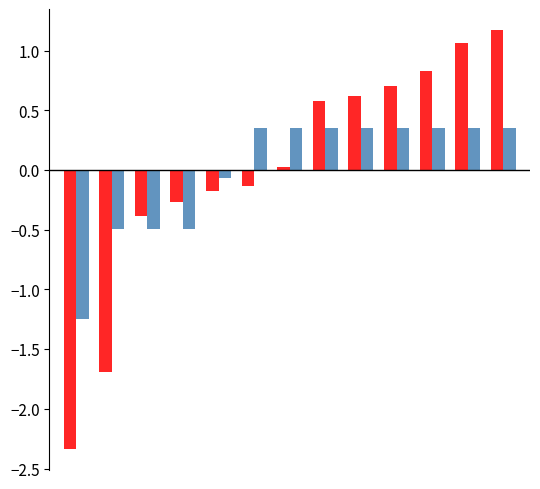

What is the minimum value shown in the chart?

-2.3